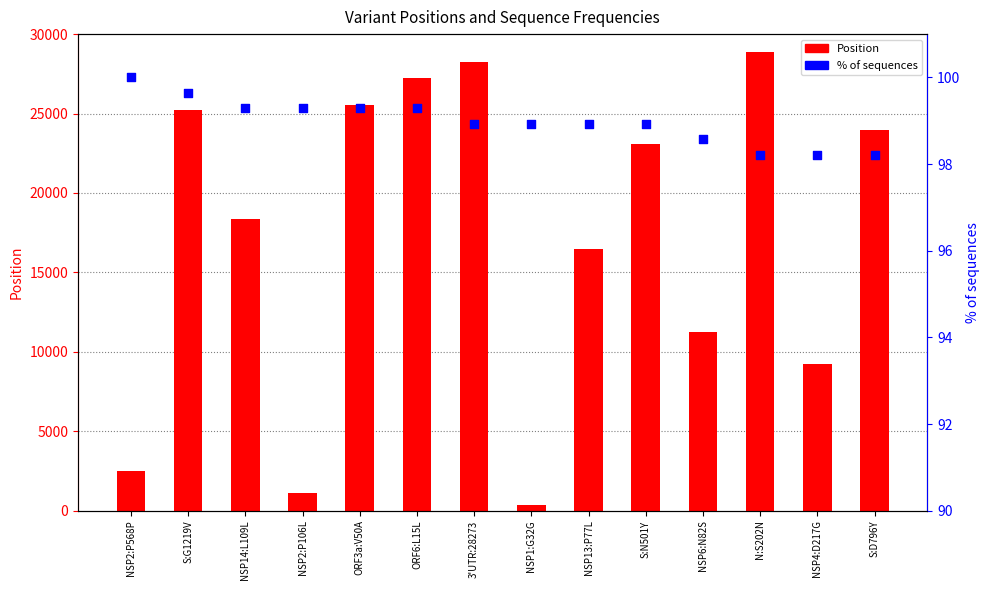

At how many categories does at least one series exceed 22589?

7